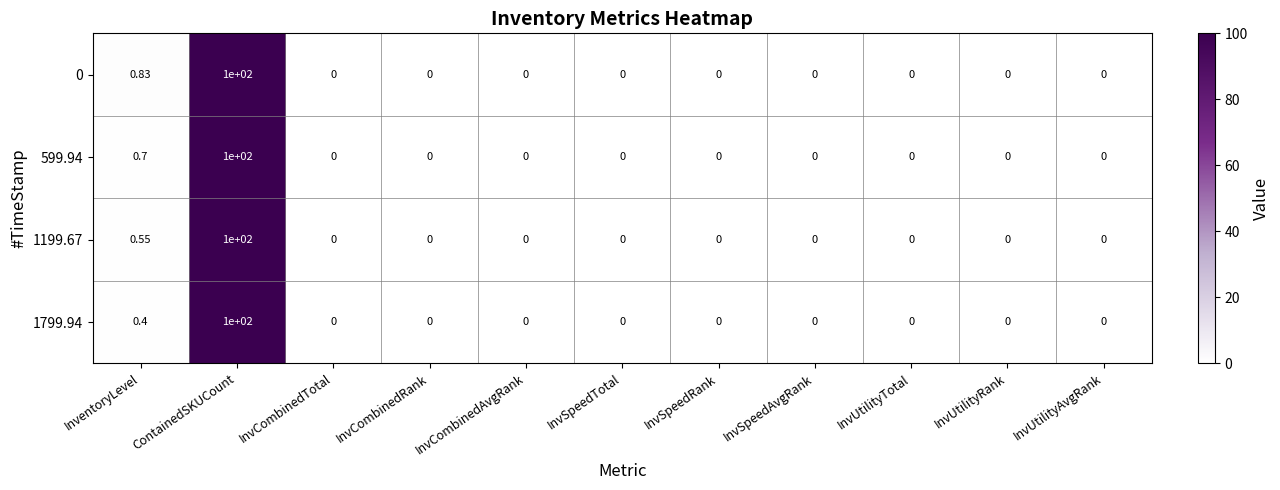

At which category does the chart reach its peak across all series?

ContainedSKUCount